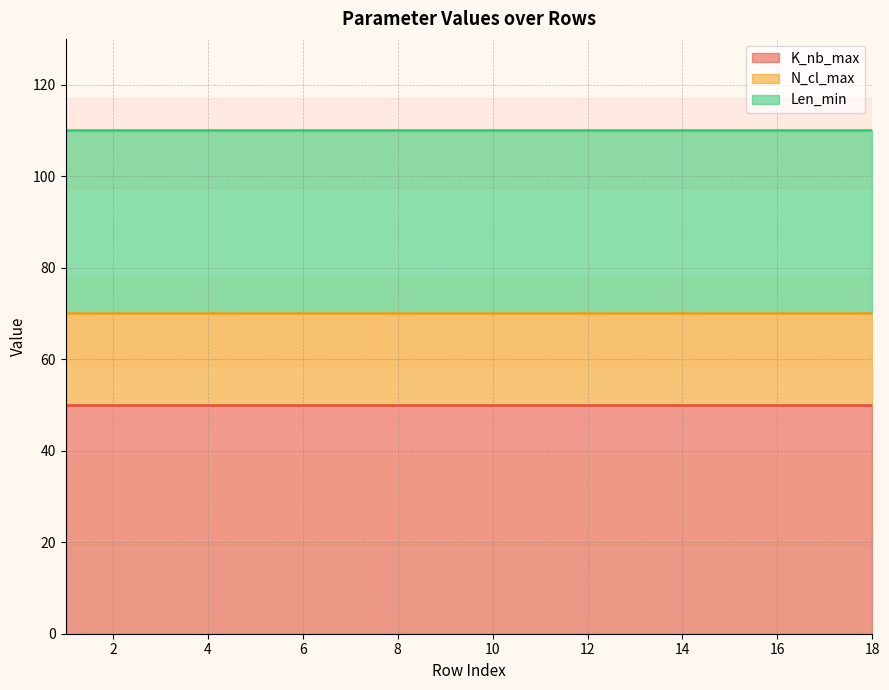

What is the spread (max minus min) of values at 17?

30